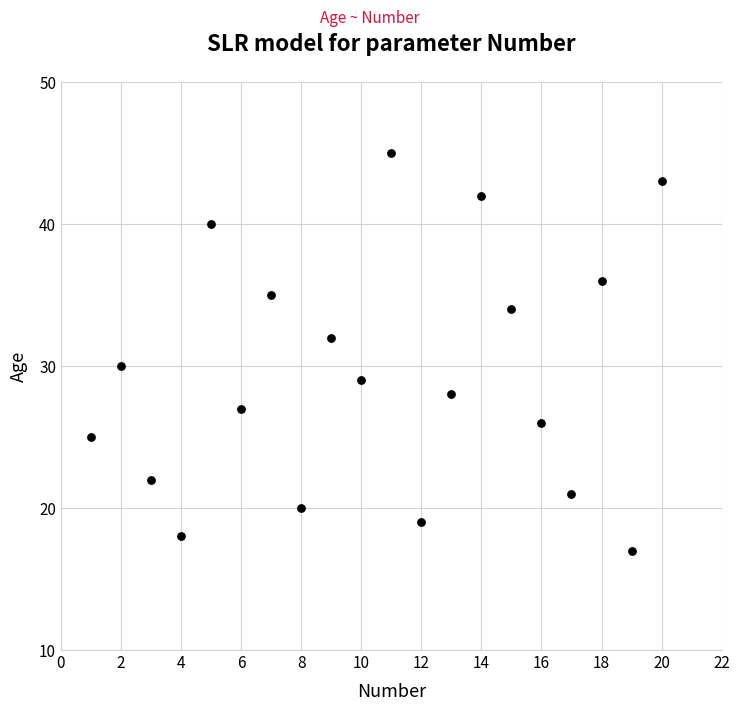

What is the range of Y values (max minus min)?

28